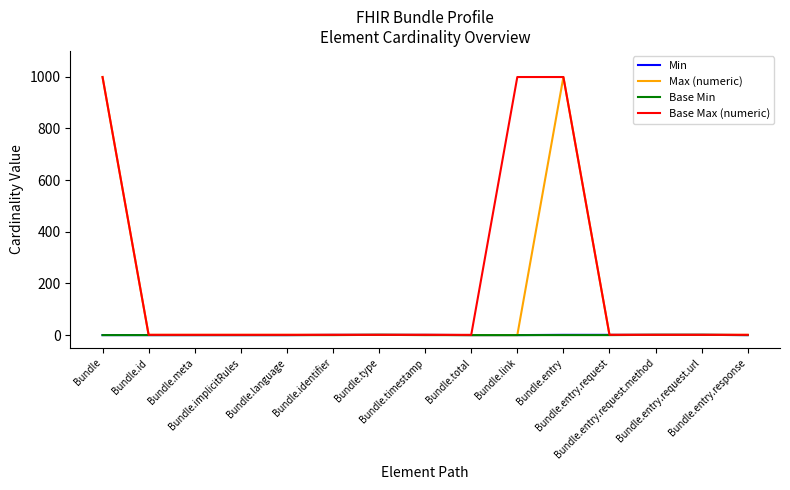

What is the highest value of the Base Max (numeric) series?

999